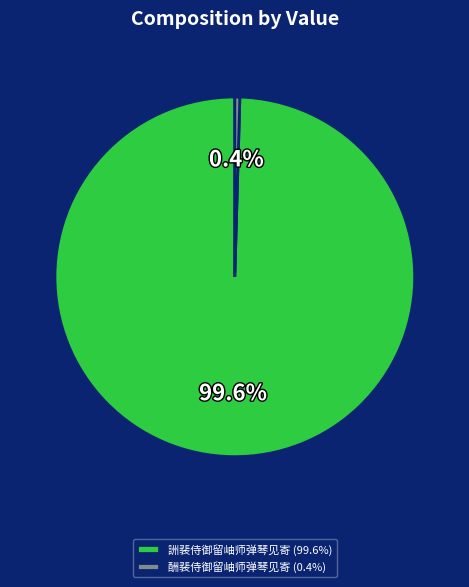

Rank the categories by value from lowest to highest.

酬裴侍御留岫师弹琴见寄, 詶裴侍御留岫师弹琴见寄